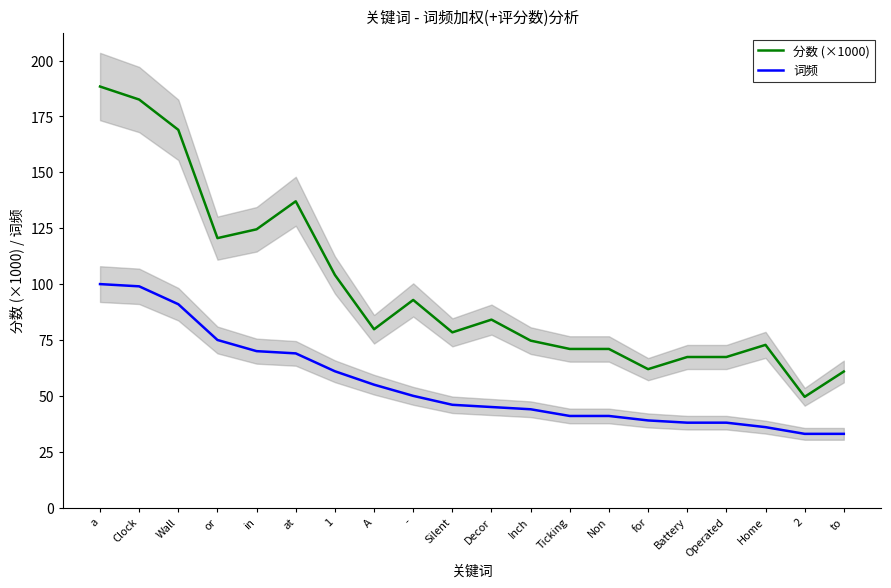

How many interior local valleys does the 分数 (×1000) series have?

5